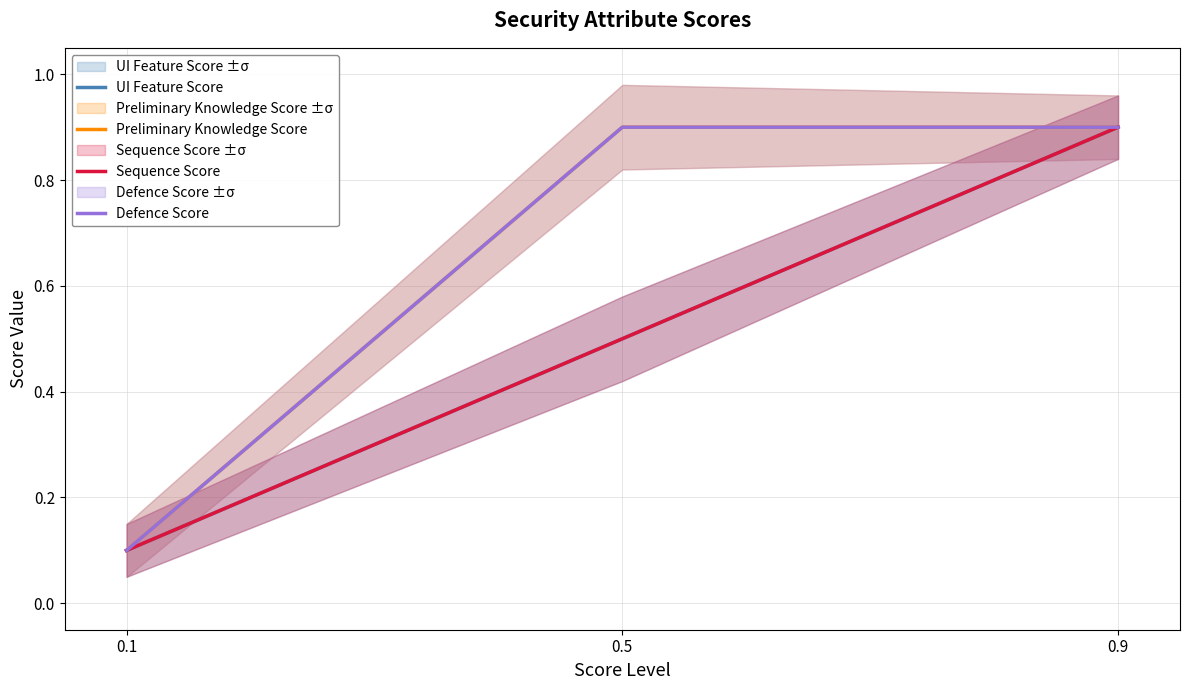

What is the sum of all UI Feature Score values?

1.5